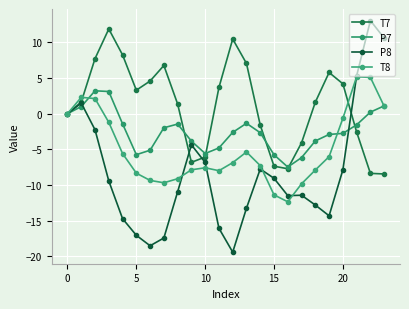

Which category has the highest value in the P8 series?

22